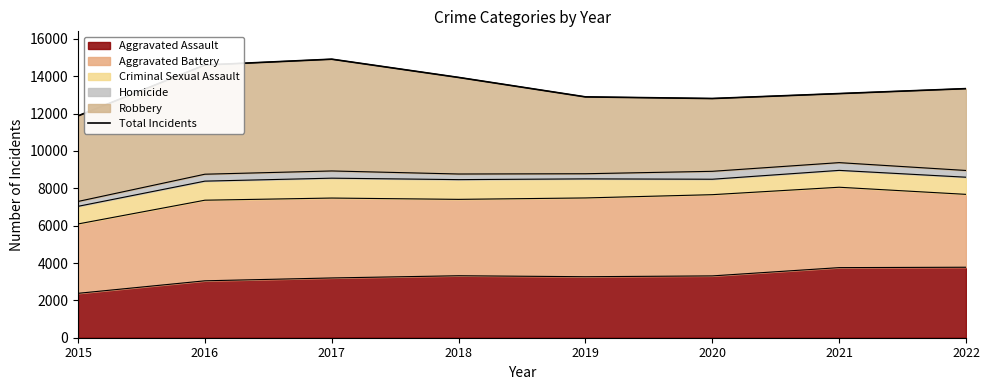

What is the difference between the maximum and minimum values?

3036